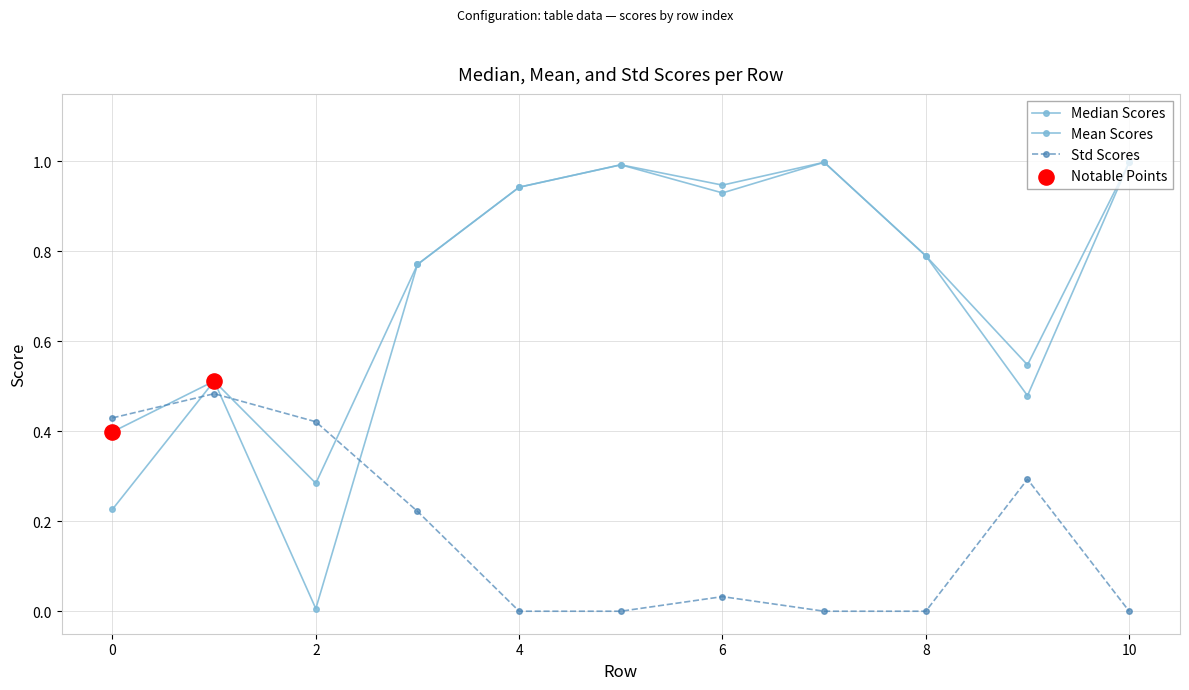

At which category is the sum across all series the highest?

7